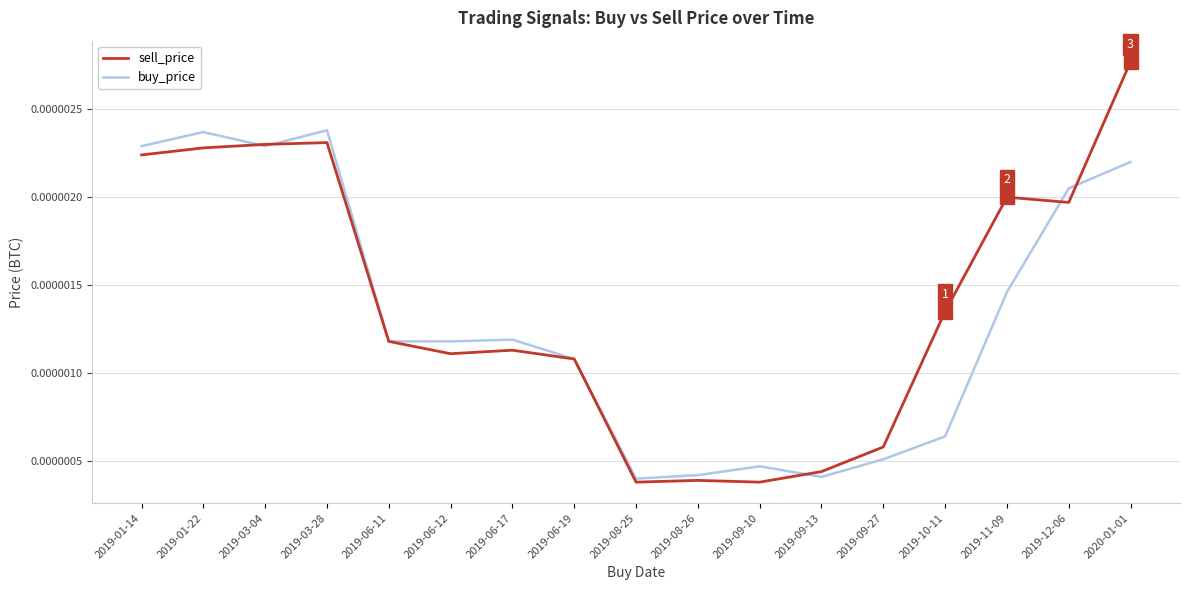

Rank the series by their maximum value, from lowest to highest.

buy_price, sell_price